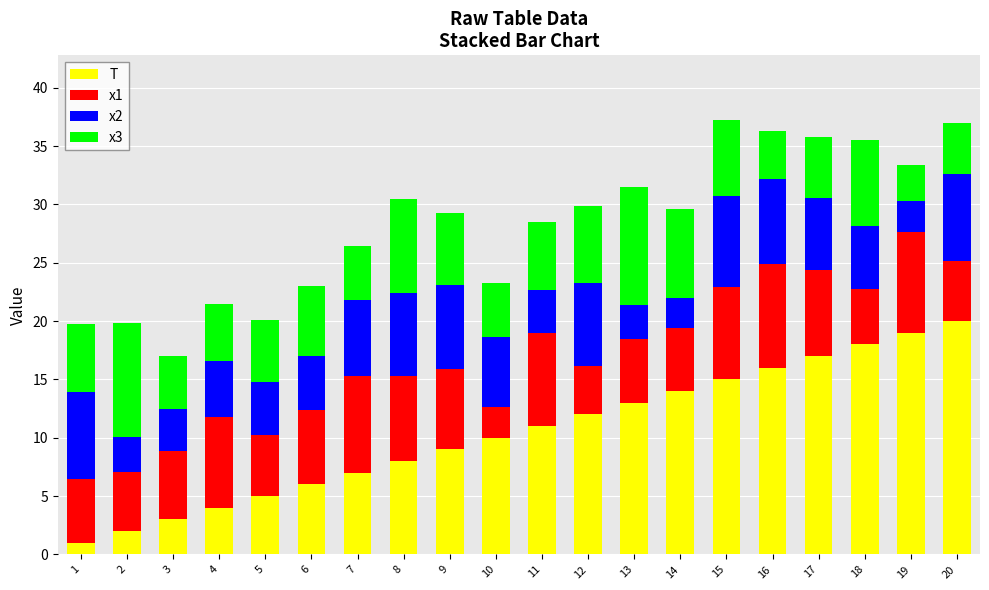

Rank the categories by T value from highest to lowest.

20, 19, 18, 17, 16, 15, 14, 13, 12, 11, 10, 9, 8, 7, 6, 5, 4, 3, 2, 1